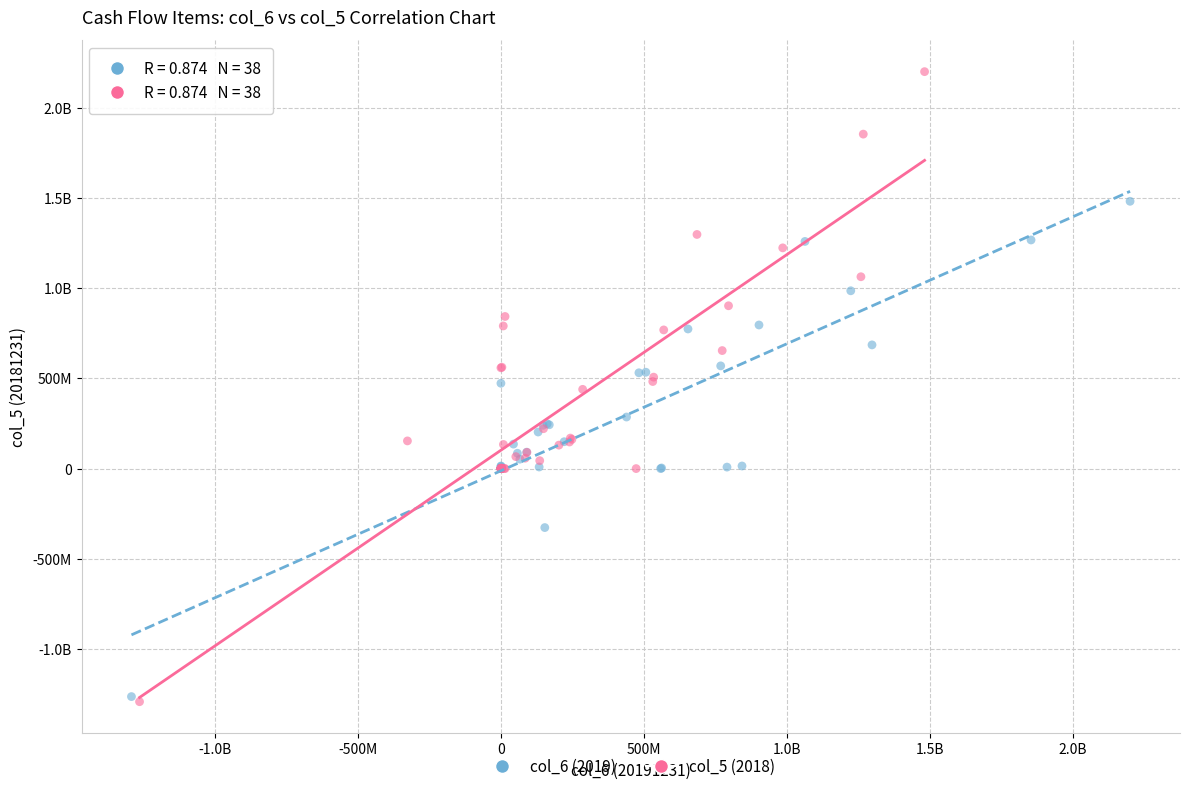

What are all the series names shown in the legend?

col_6 (2019), col_5 (2018)